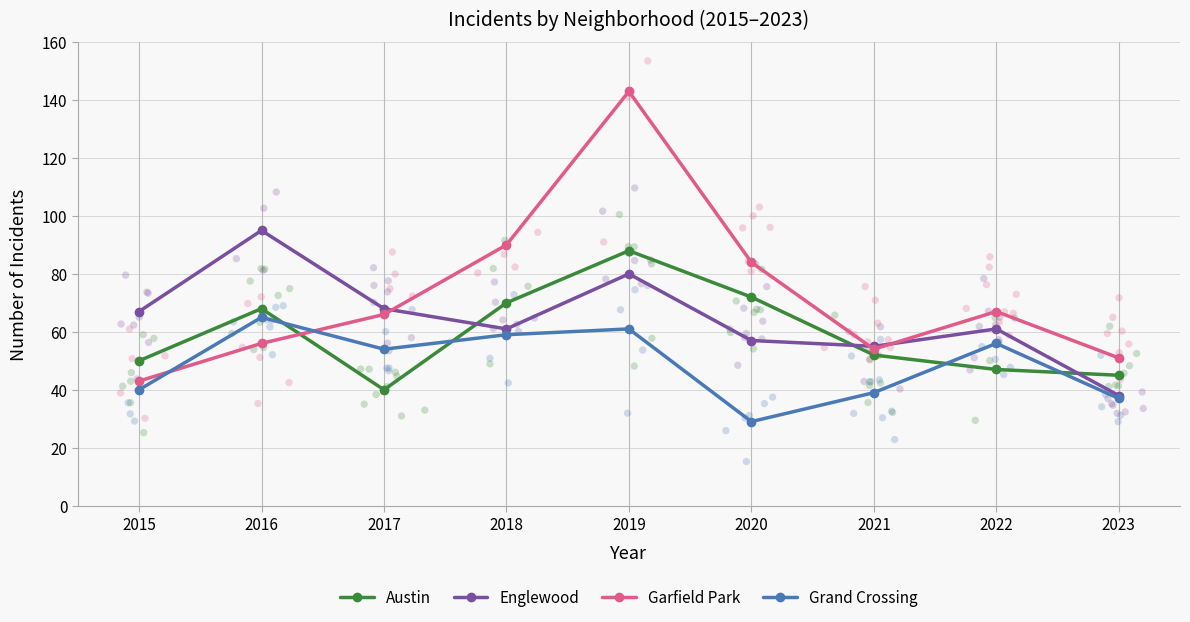

Which series has the largest total across all categories?

Garfield Park